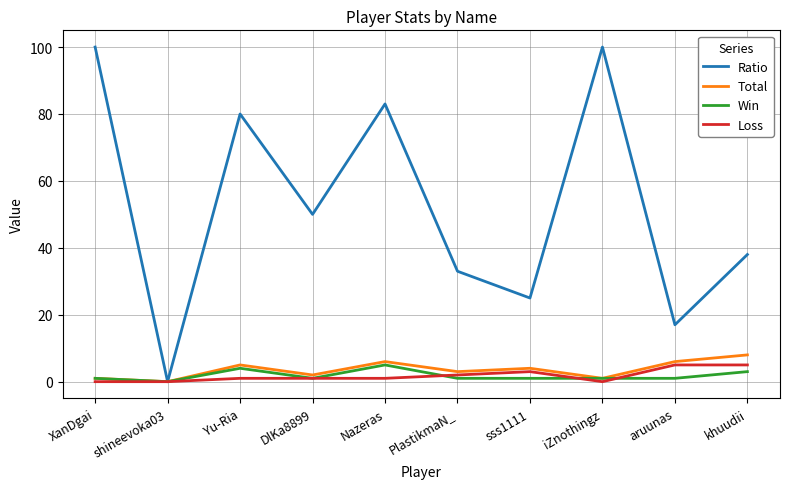

Which series changed the most between Nazeras and PlastikmaN_?

Ratio